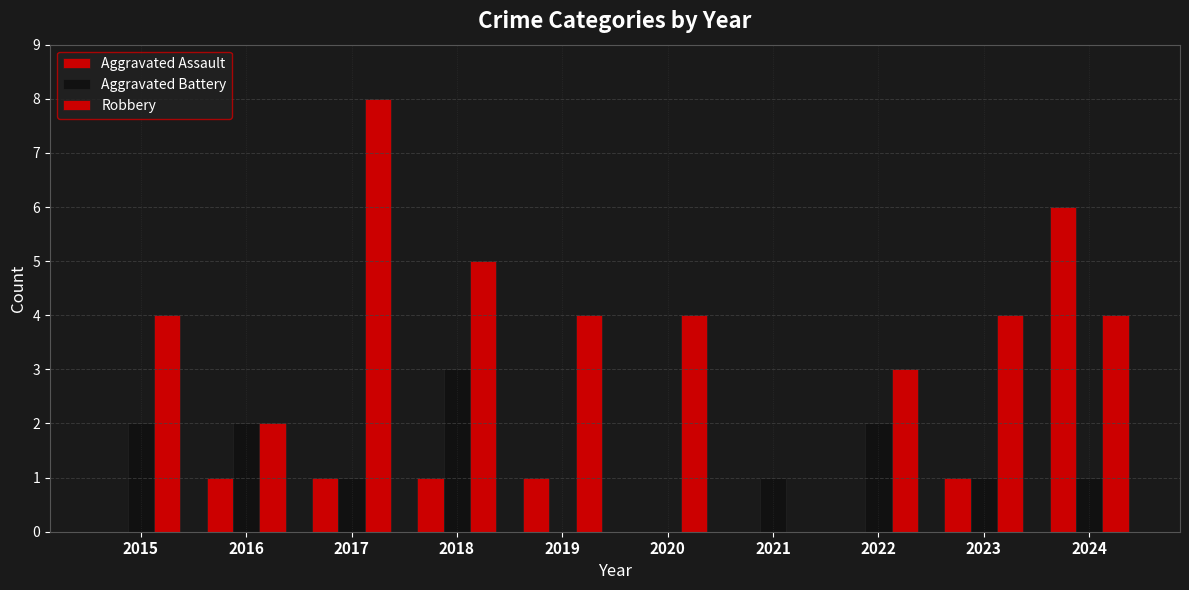

Are the bars horizontal?

No